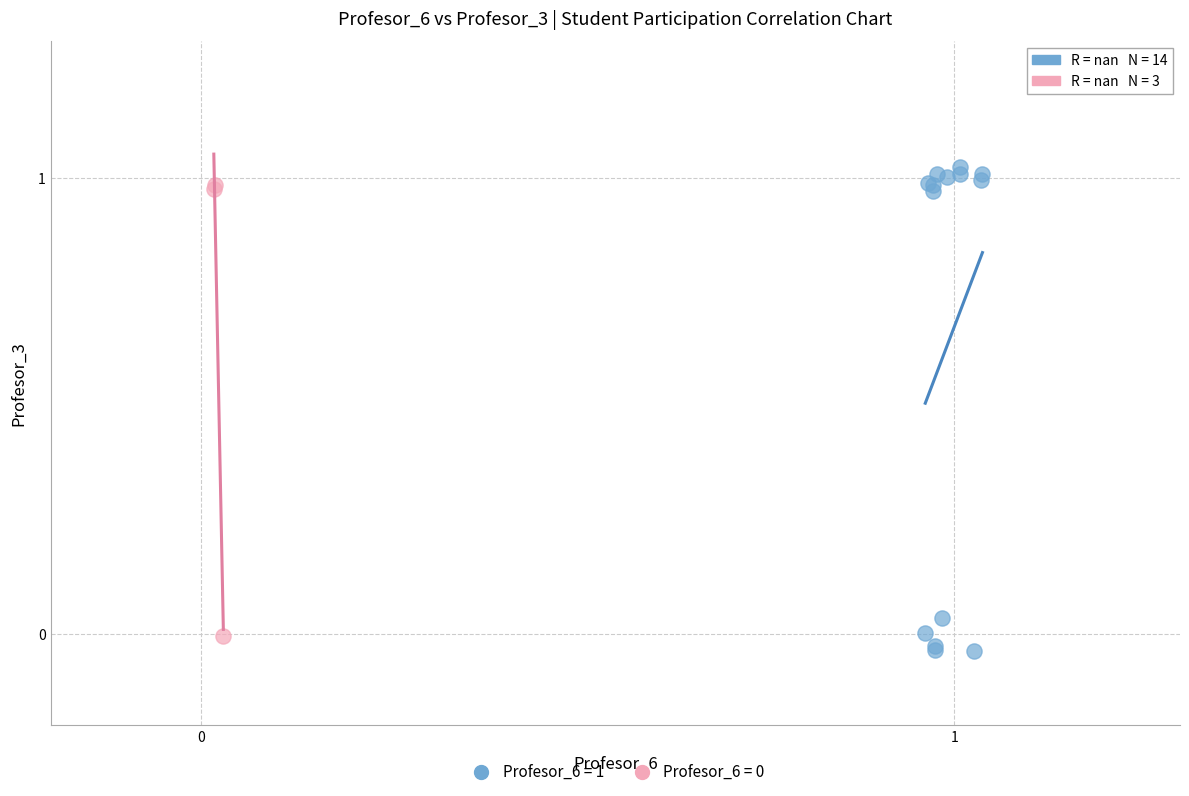

Which series has the widest spread of Y values?

Profesor_6 = 1